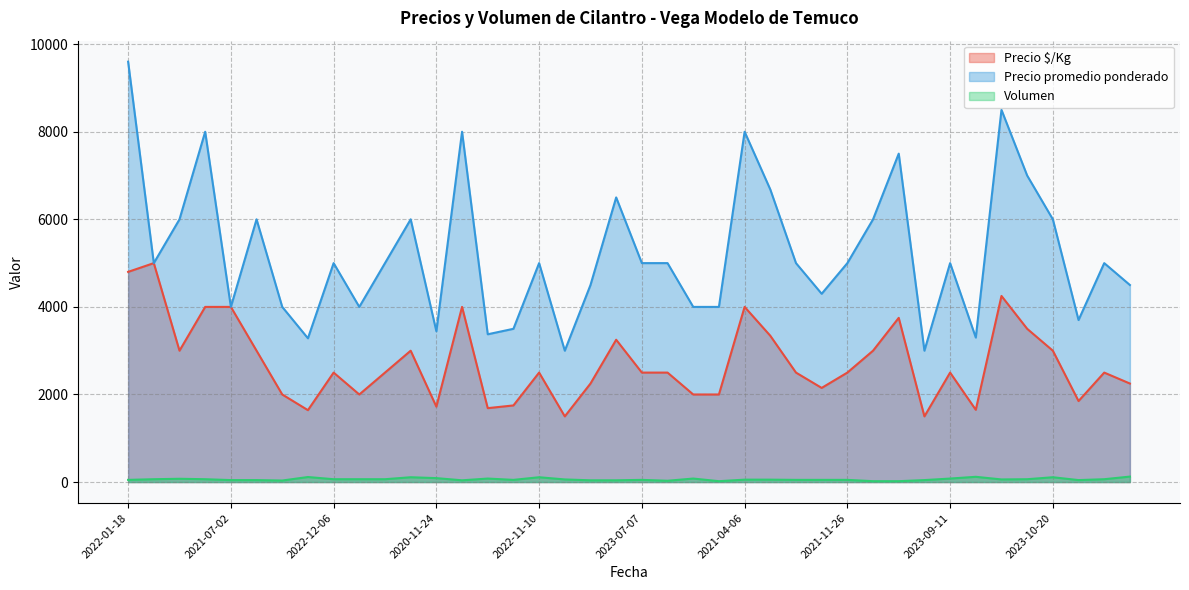

True or false: Volumen and Precio $/Kg intersect in this chart.

False